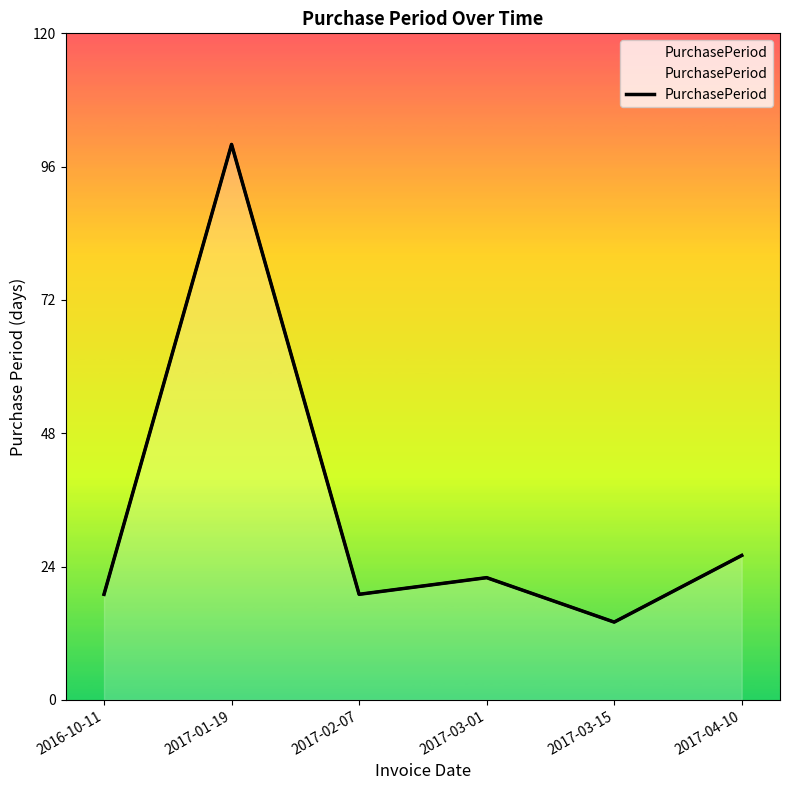

What is the difference between the maximum and minimum values?

86